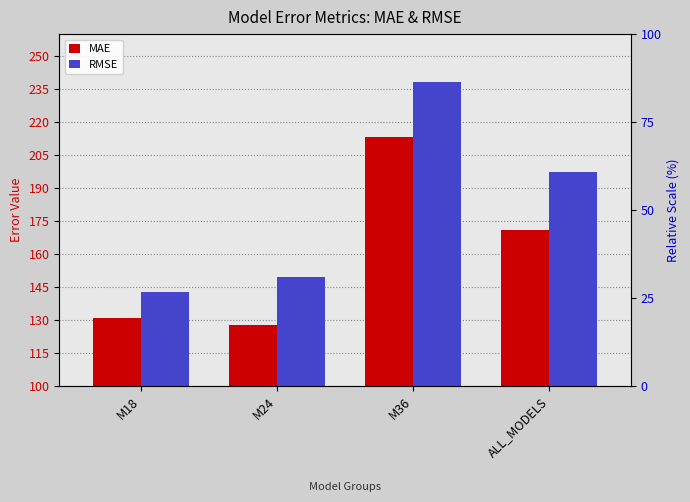

What is the difference between the maximum and second lowest values in the RMSE series?

88.5